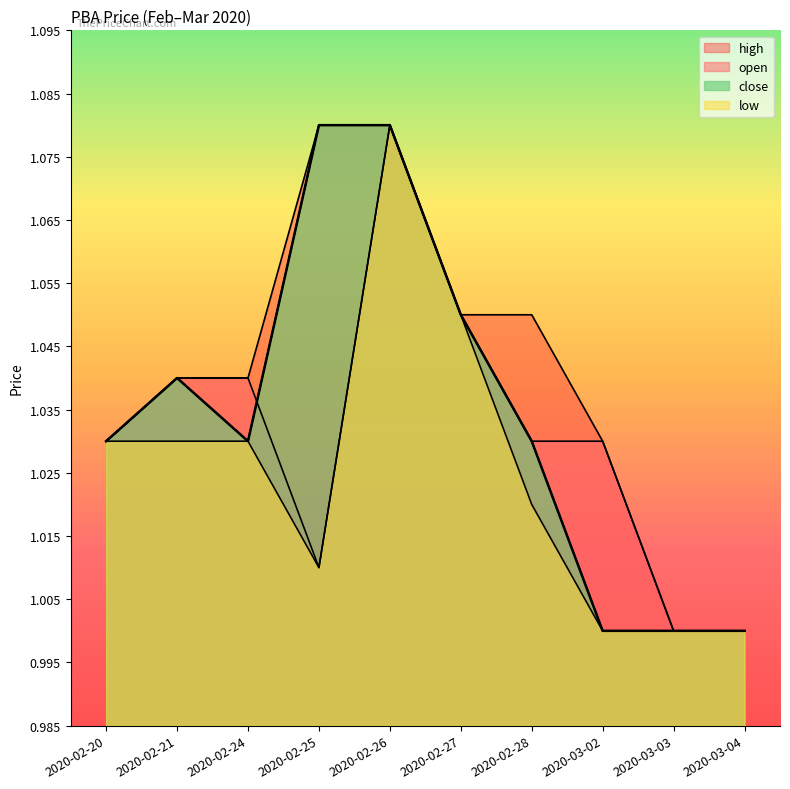

In close, how many points are lower than both neighbors (excluding endpoints)?

1